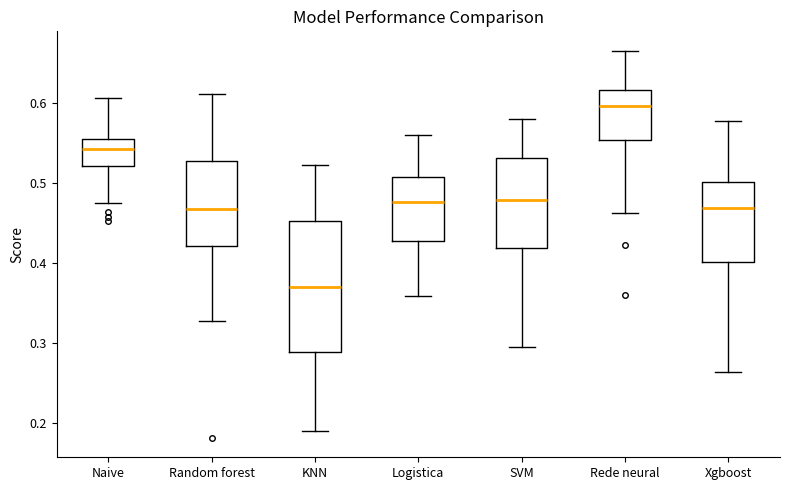

Which box has the lowest median line?

KNN